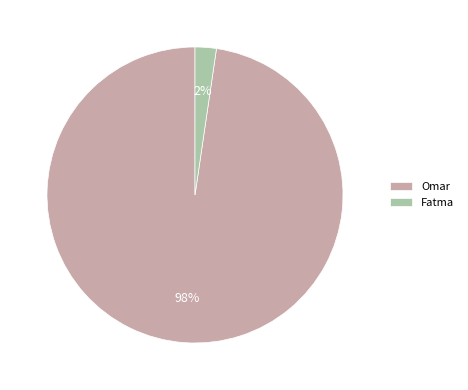

Which slice is the smallest?

Fatma